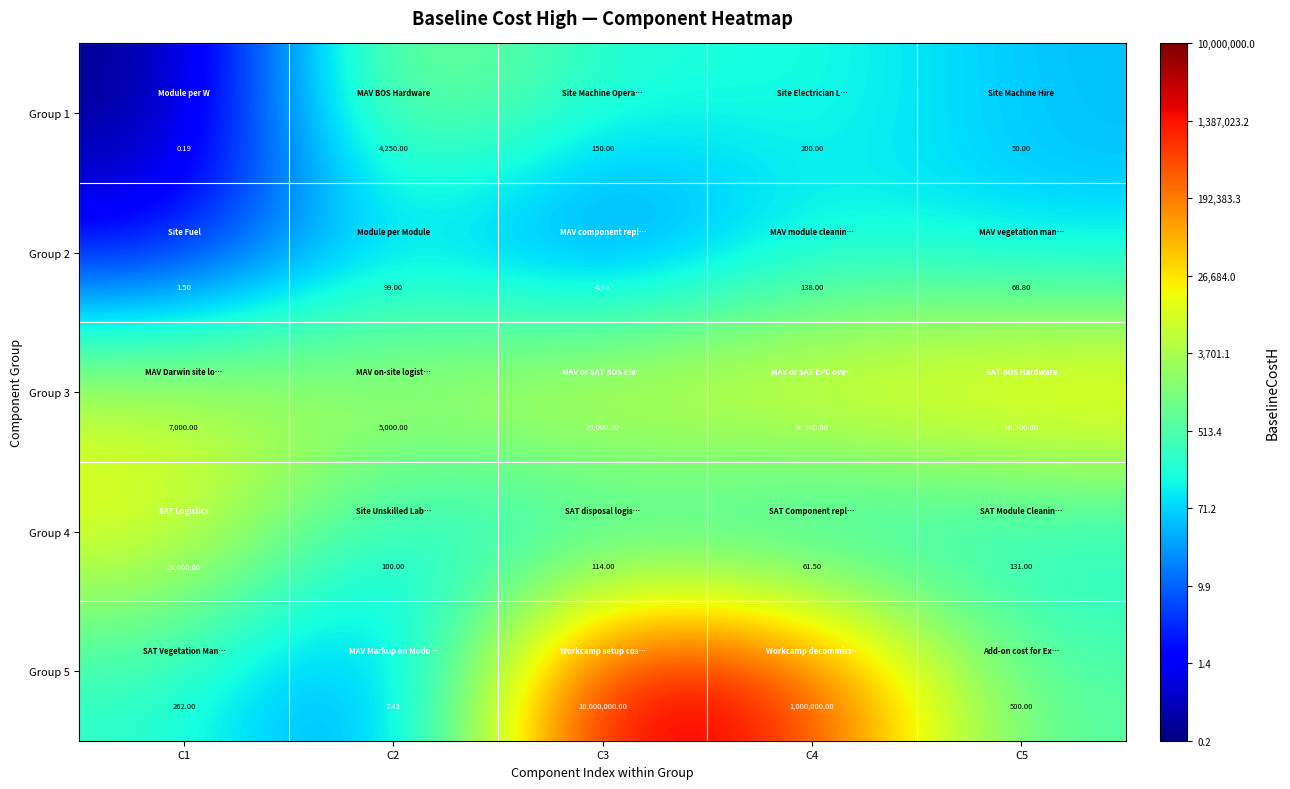

Count the number of data series in this chart.

5